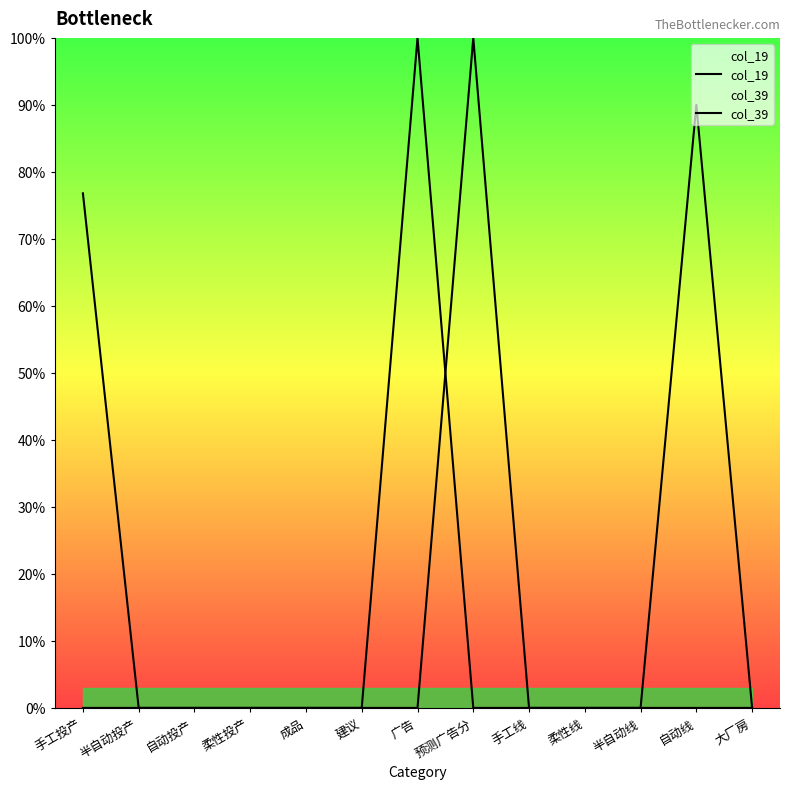

Count the number of categories in the chart.

13